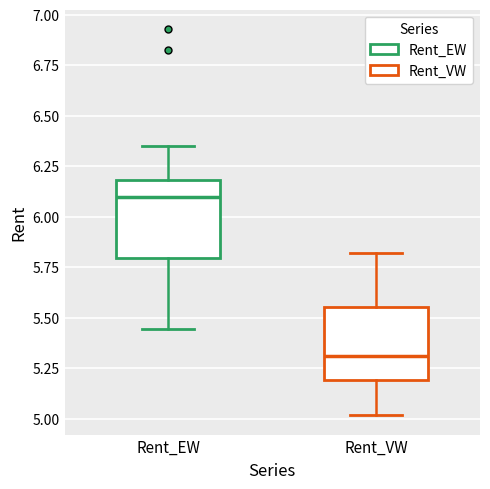

Where is the lower edge of the box for Rent_EW on the y-axis? The values are not printed on the chart, so give them approximately, as read against the axis.

5.80